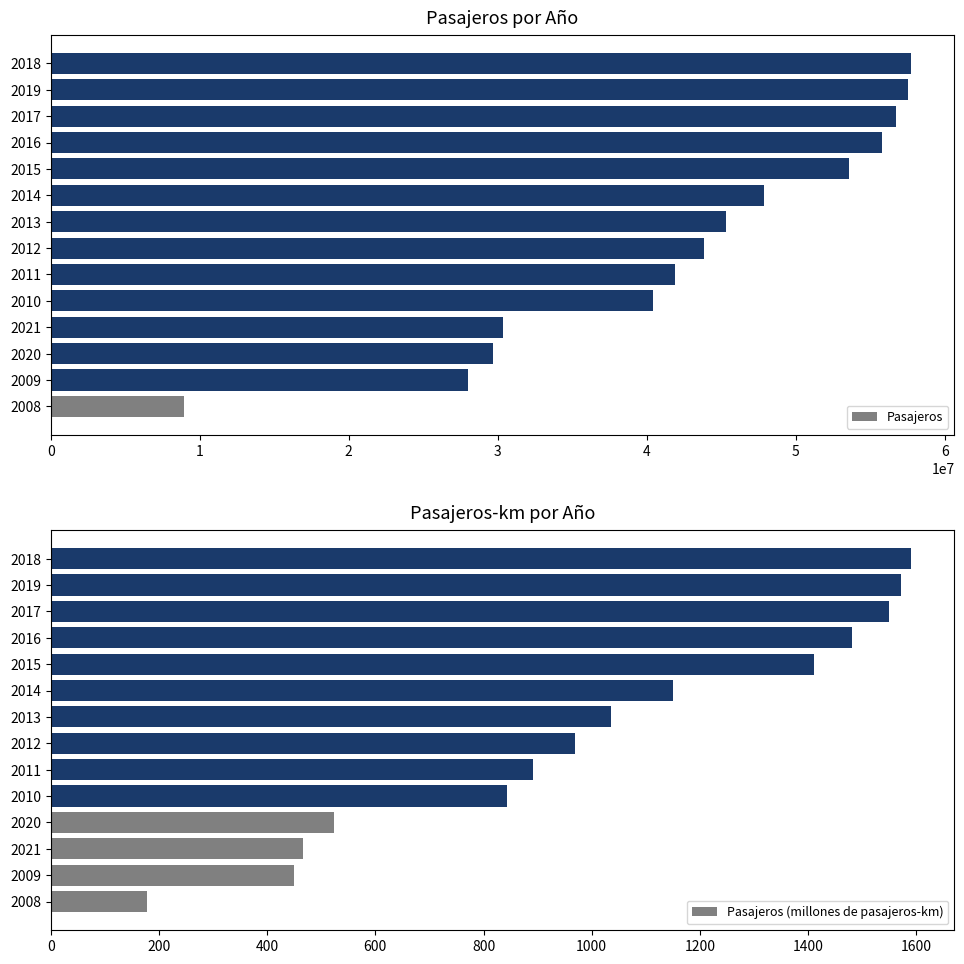

Which series has the largest total across all categories?

Pasajeros